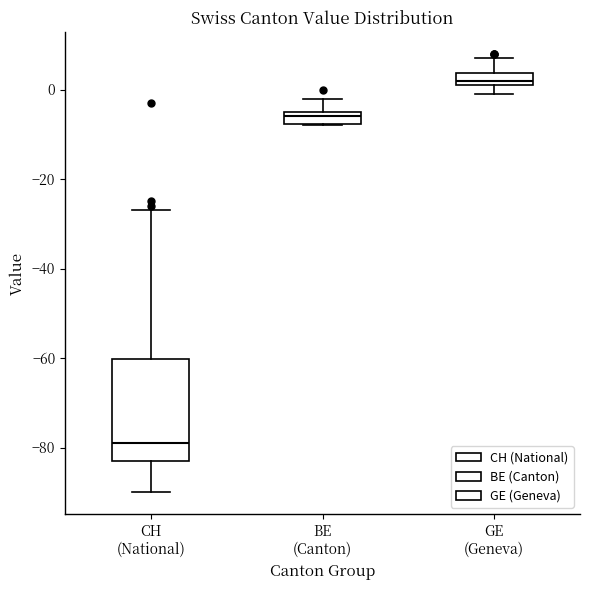

Which box's median line is the highest?

GE (Geneva)